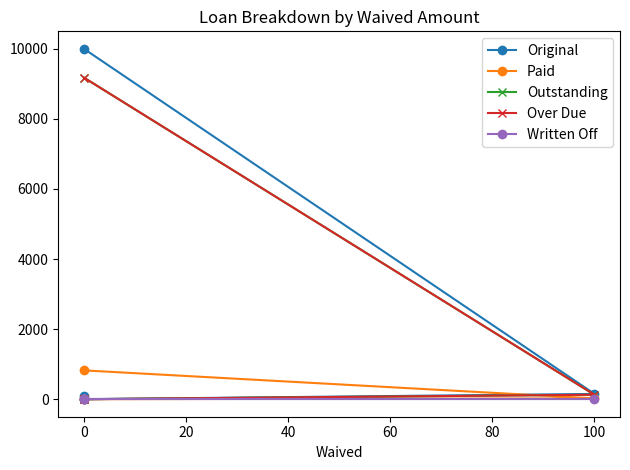

How many series are shown in this chart?

5